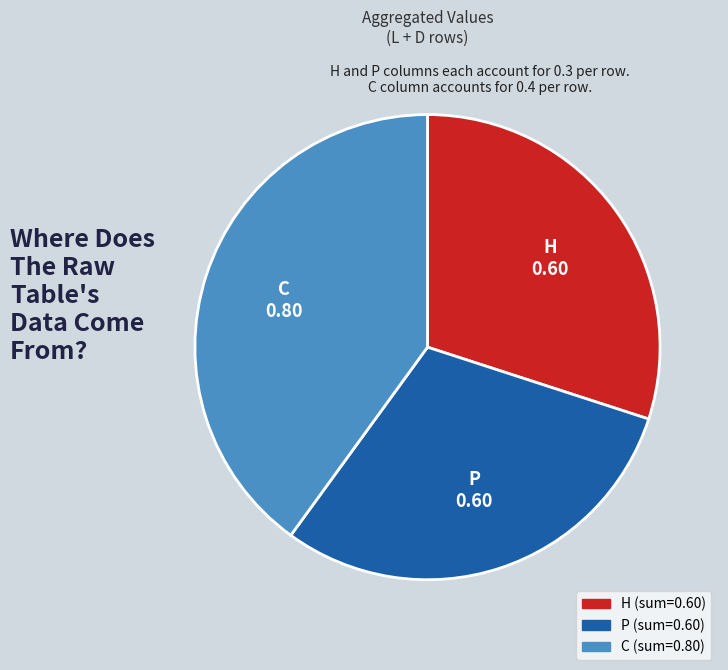

The C slice represents 51% of the pie. True or false?

False